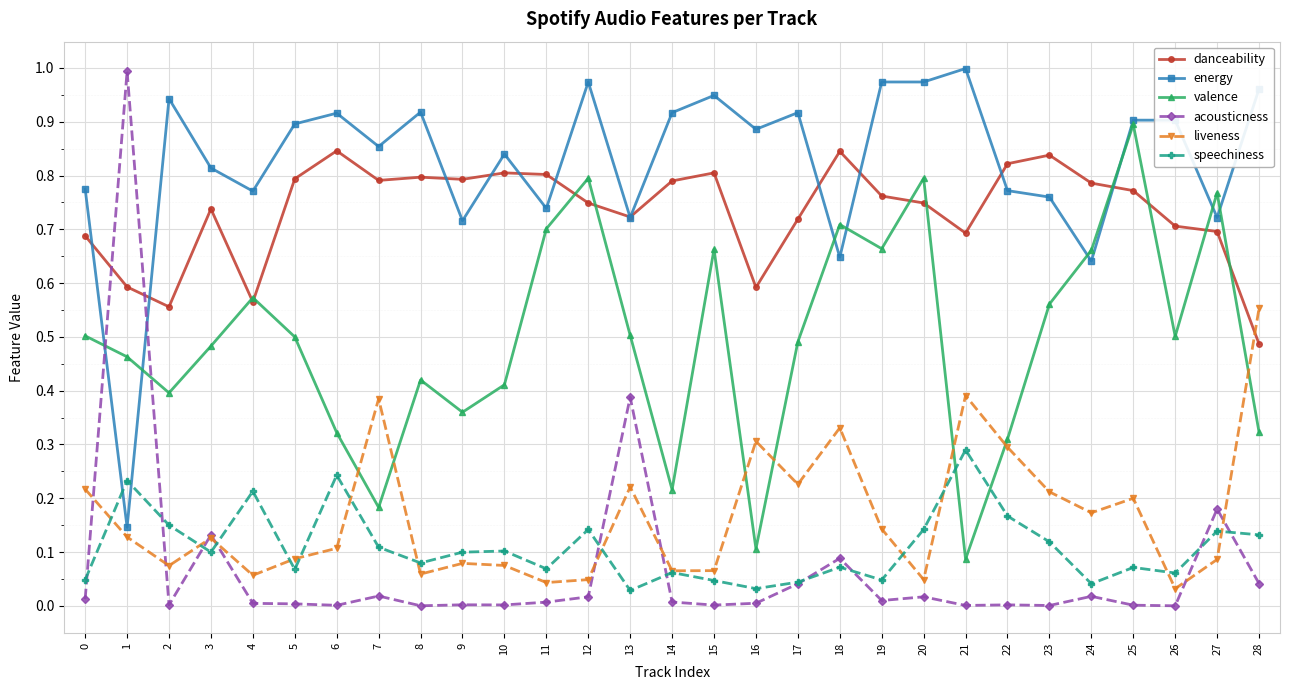

The value of acousticness at 5 is 0.0. True or false?

True